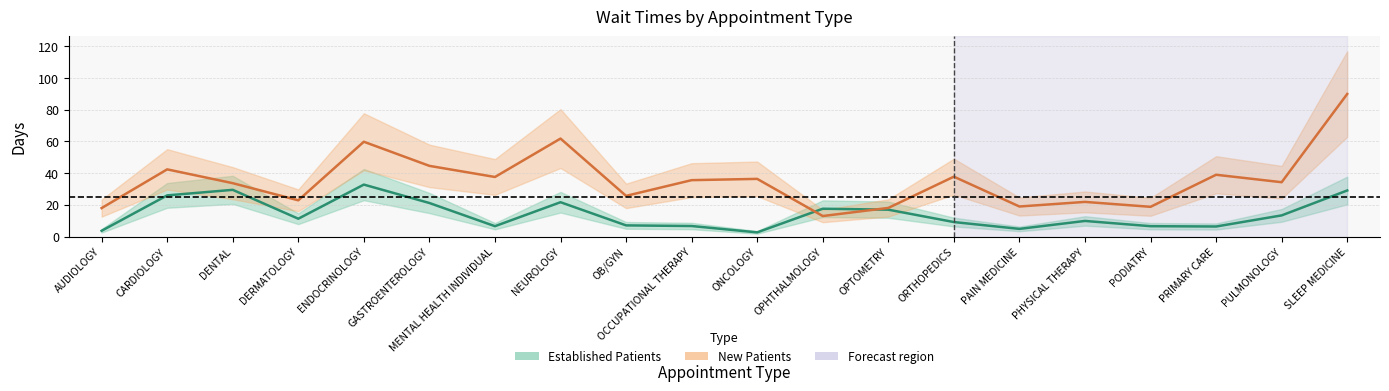

What is the lowest value of the NewPatients series?

13.0